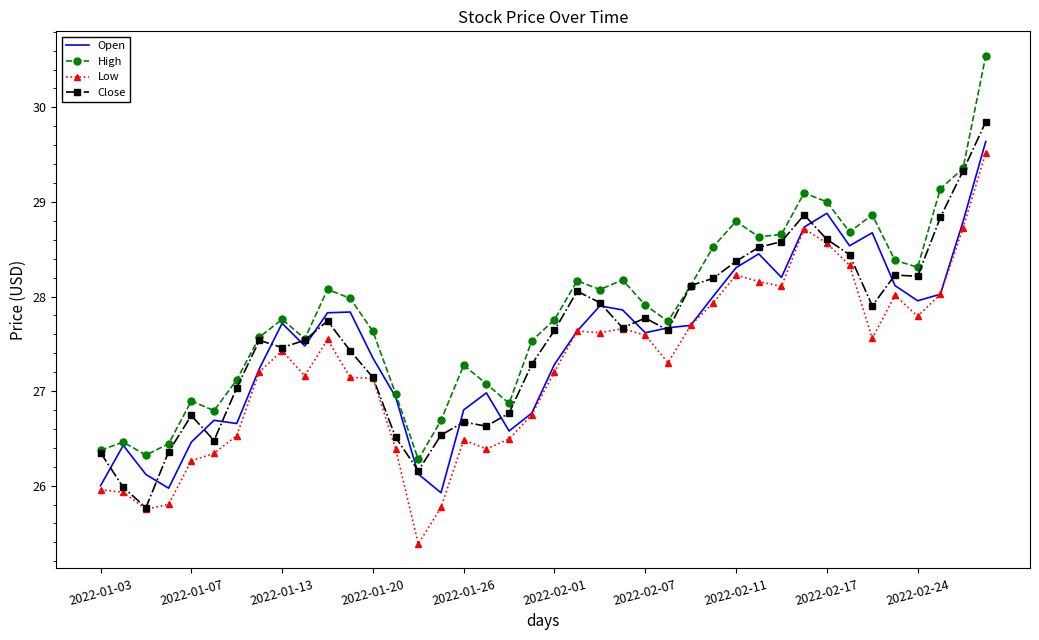

What is the maximum value for High?

30.5